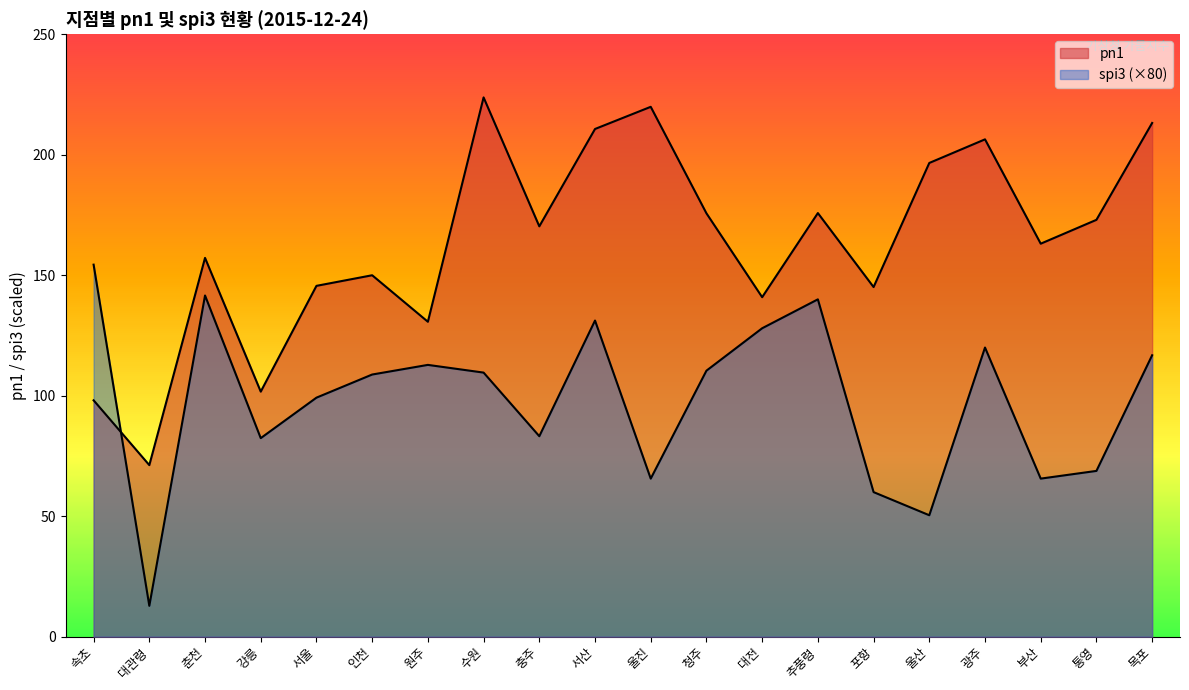

Which series has the largest total across all categories?

pn1